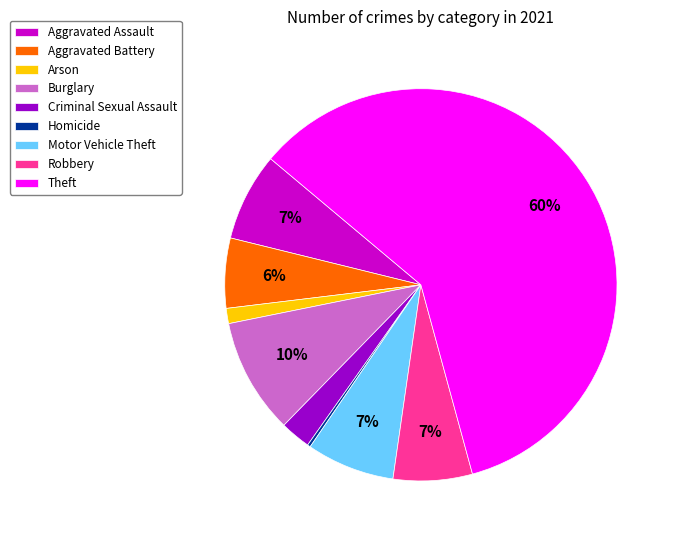

To the nearest percent, what percentage of the pie is Aggravated Battery?

6%